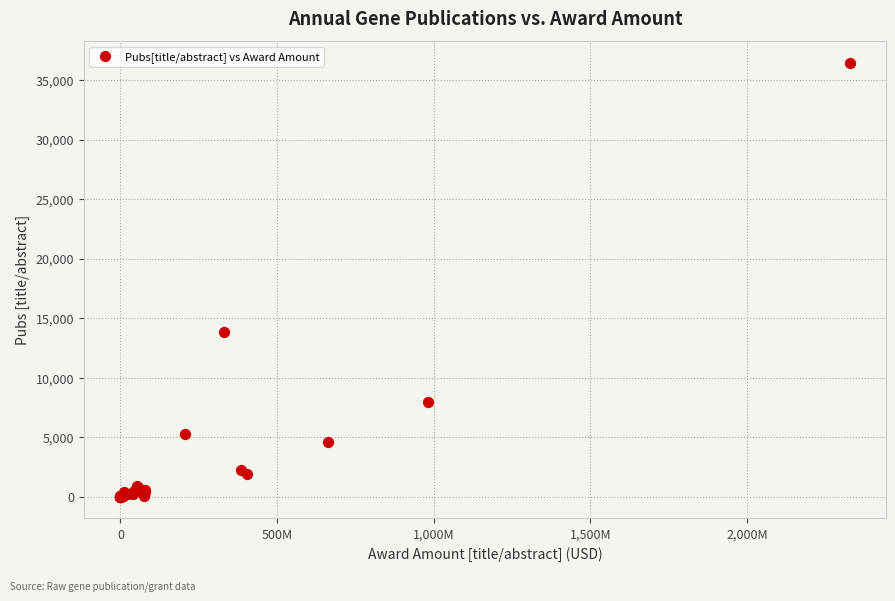

What Y value in the scatter plot is closest to 18225?

13839